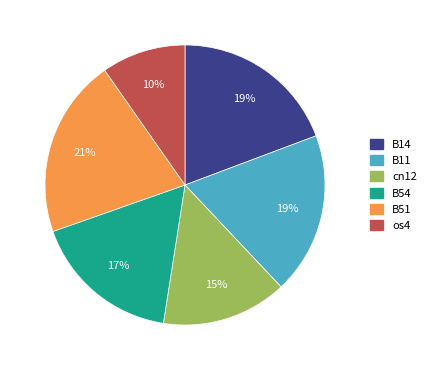

To the nearest percent, what is the average slice percentage?

17%